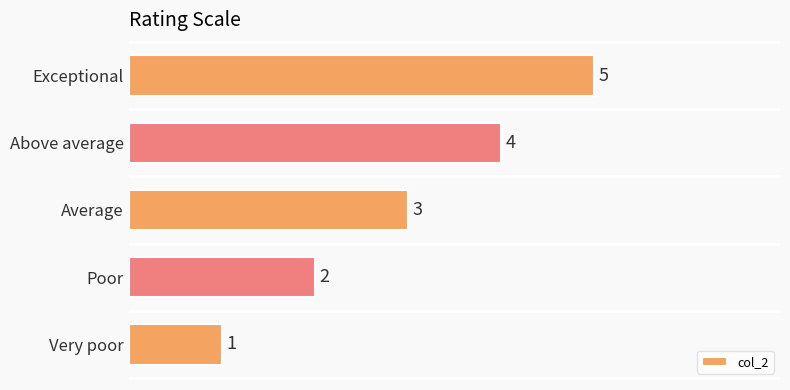

What is the difference between the second highest and minimum values?

3